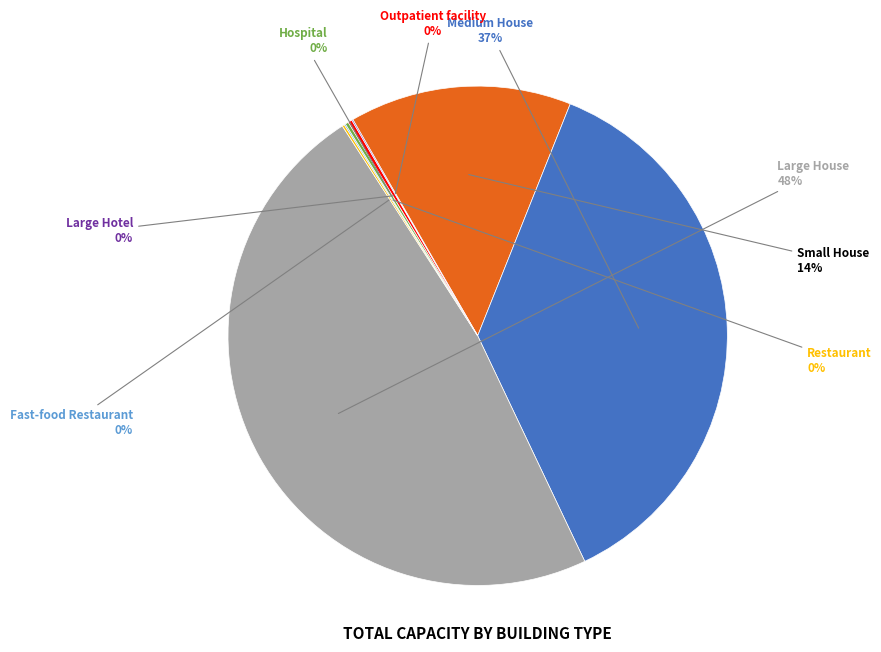

Is there any slice that represents more than half of the pie?

No